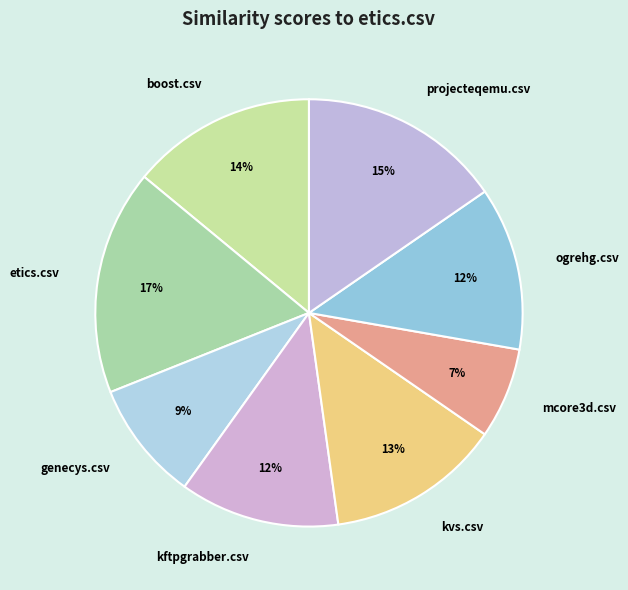

Does any single category account for the majority?

No